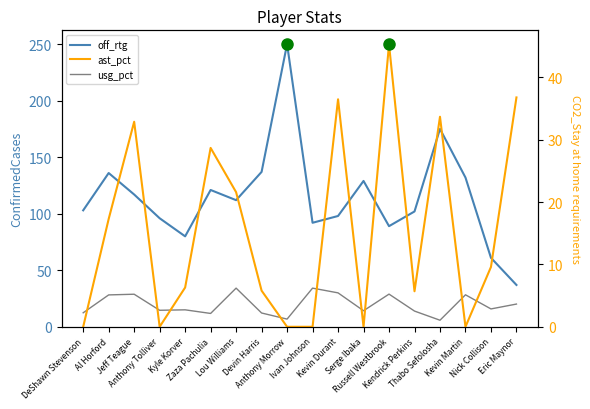

At which label does ast_pct reach its minimum?

DeShawn Stevenson